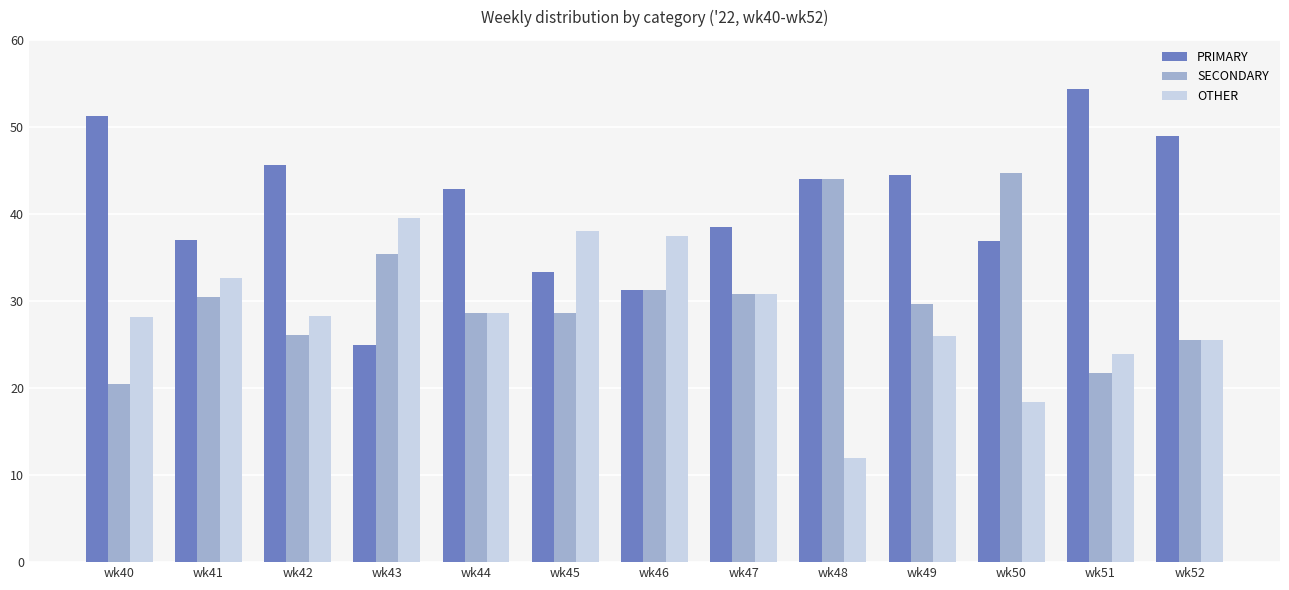

The PRIMARY series shows 15.3 at wk48. True or false?

False